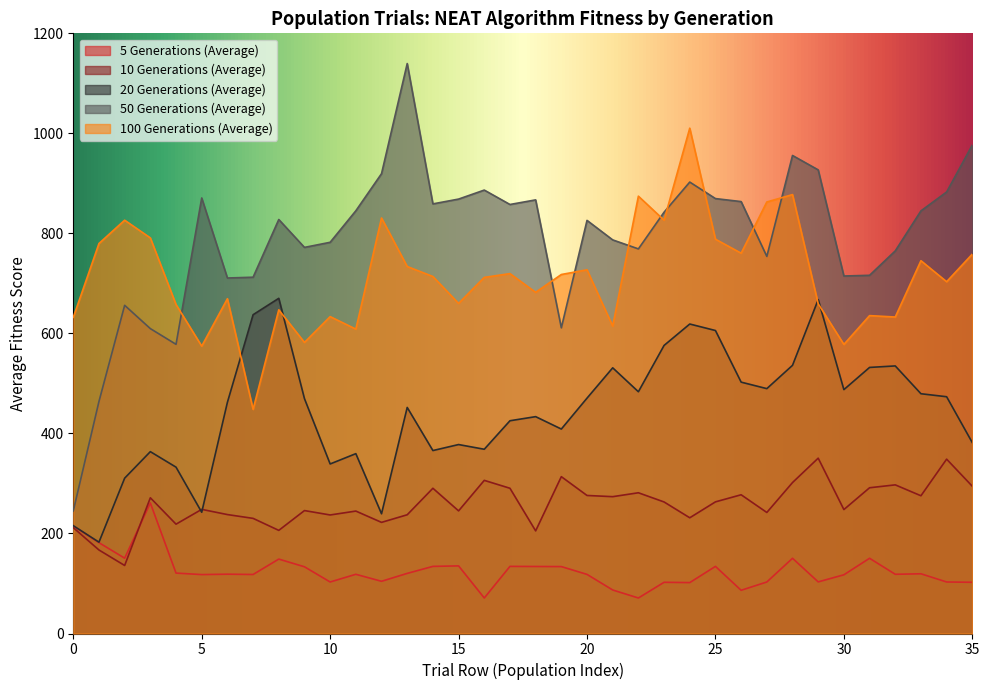

What are all the series names shown in the legend?

5 Generations (Average), 10 Generations (Average), 20 Generations (Average), 50 Generations (Average), 100 Generations (Average)